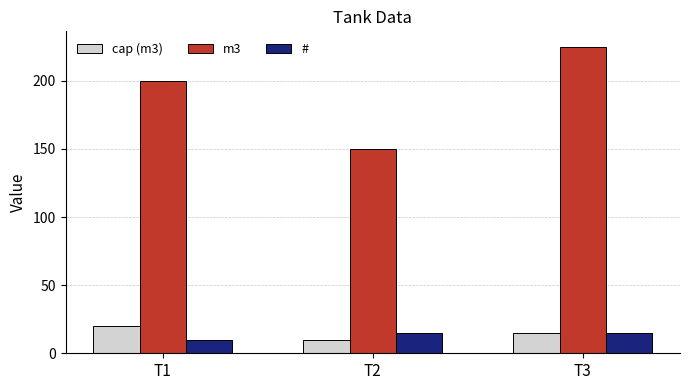

What is the difference between the maximum and minimum values in the # series?

5